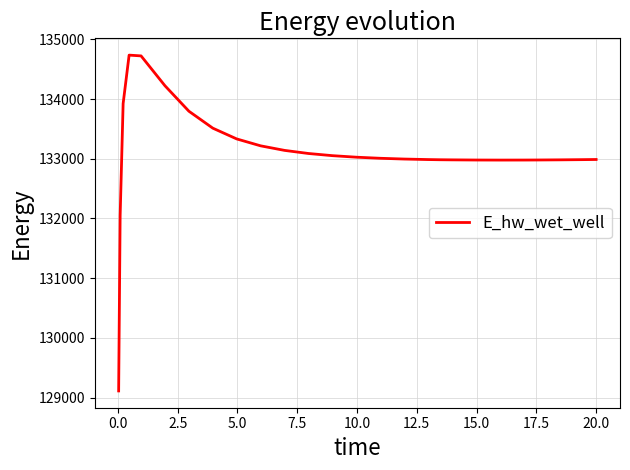

What is the difference between the second highest and minimum values?

5612.2